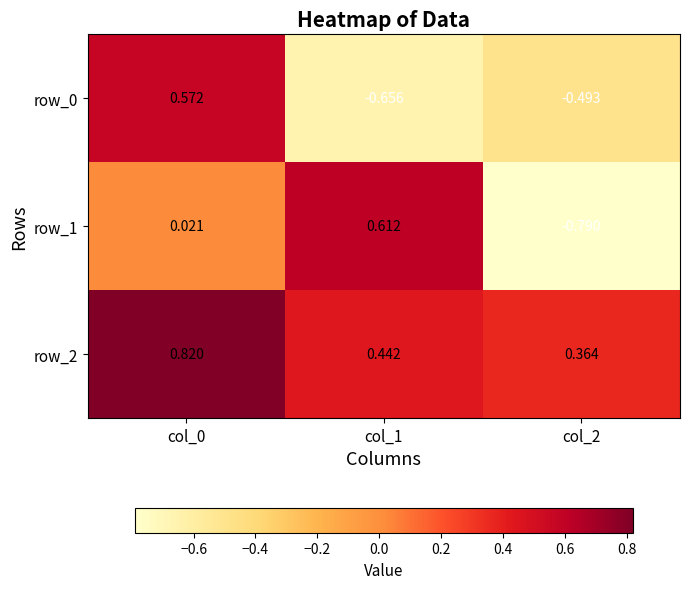

Is the value of row_1 at col_1 greater than the value of row_2 at col_0?

No